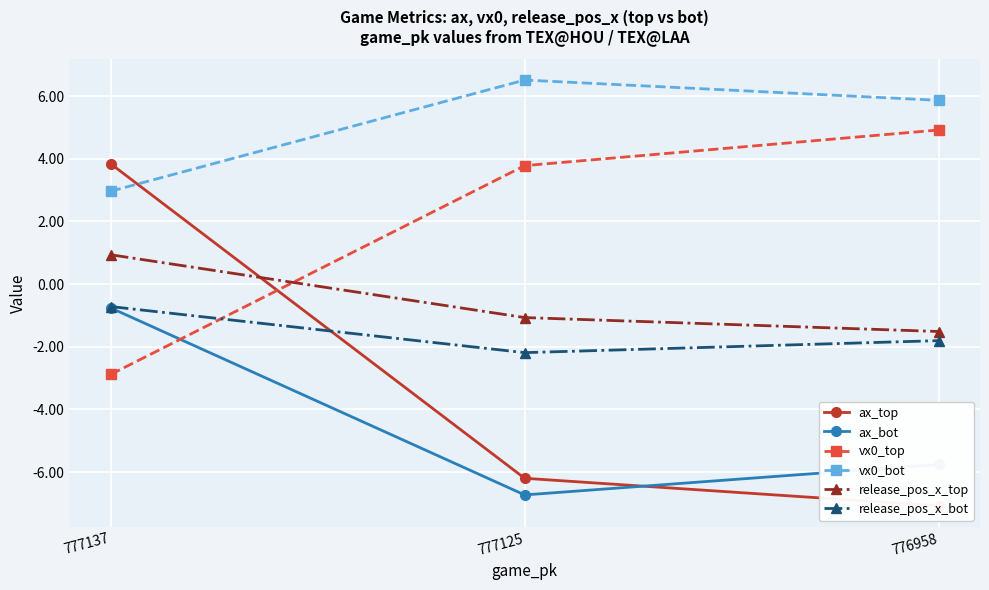

List the series in order of their peak value, lowest first.

ax_bot, release_pos_x_bot, release_pos_x_top, ax_top, vx0_top, vx0_bot